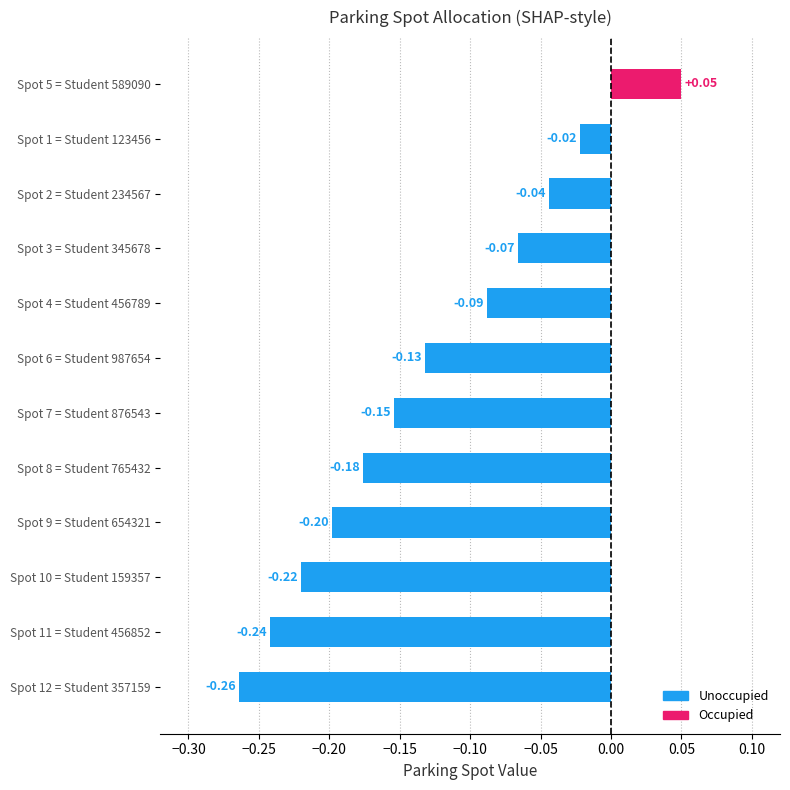

What is the difference between the maximum and minimum values?

0.3